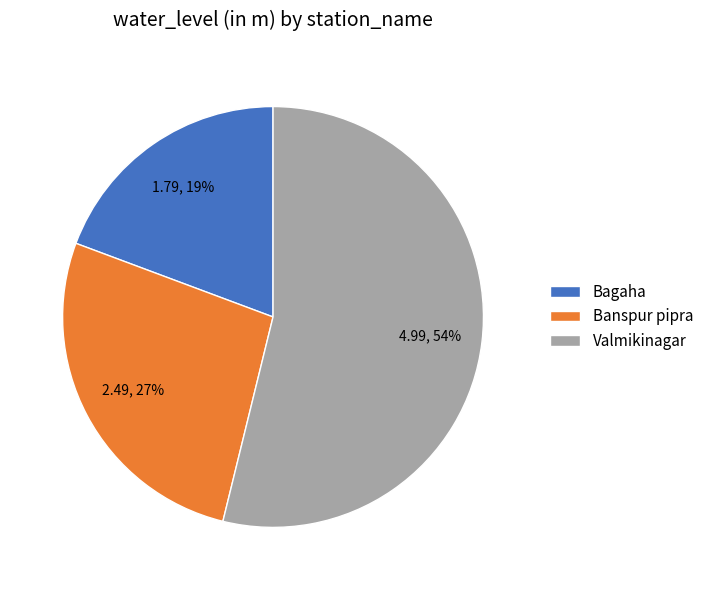

Does Valmikinagar account for over 50% of the chart?

Yes